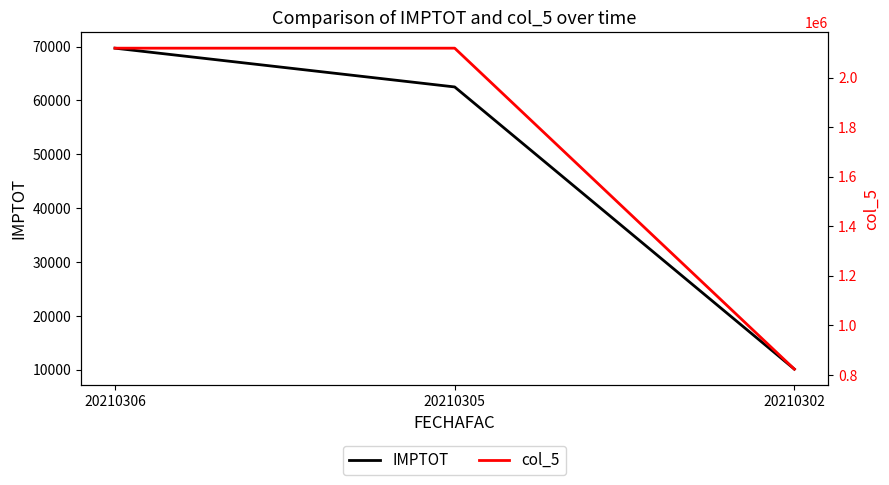

What is the total value across all series at 20210306?

2188084